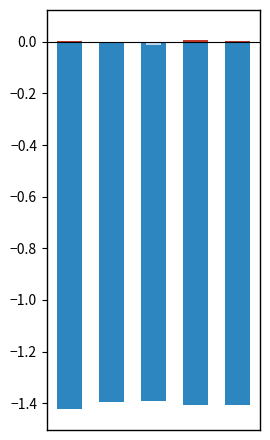

What is the spread (max minus min) of values at 3?

1.4